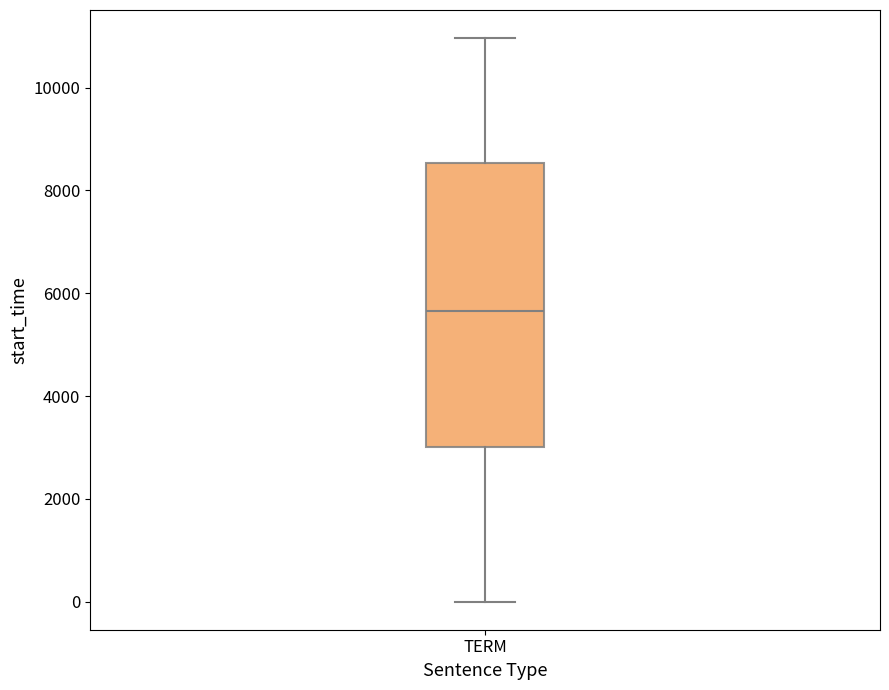

Transcribe this box plot: give where the median line is, the range the box spans, and where the two whiskers end, as read against the y-axis. The values are not printed on the chart, so give them approximately, as read against the axis.

median 5600, box 3000 to 8600, whiskers 0 to 11000